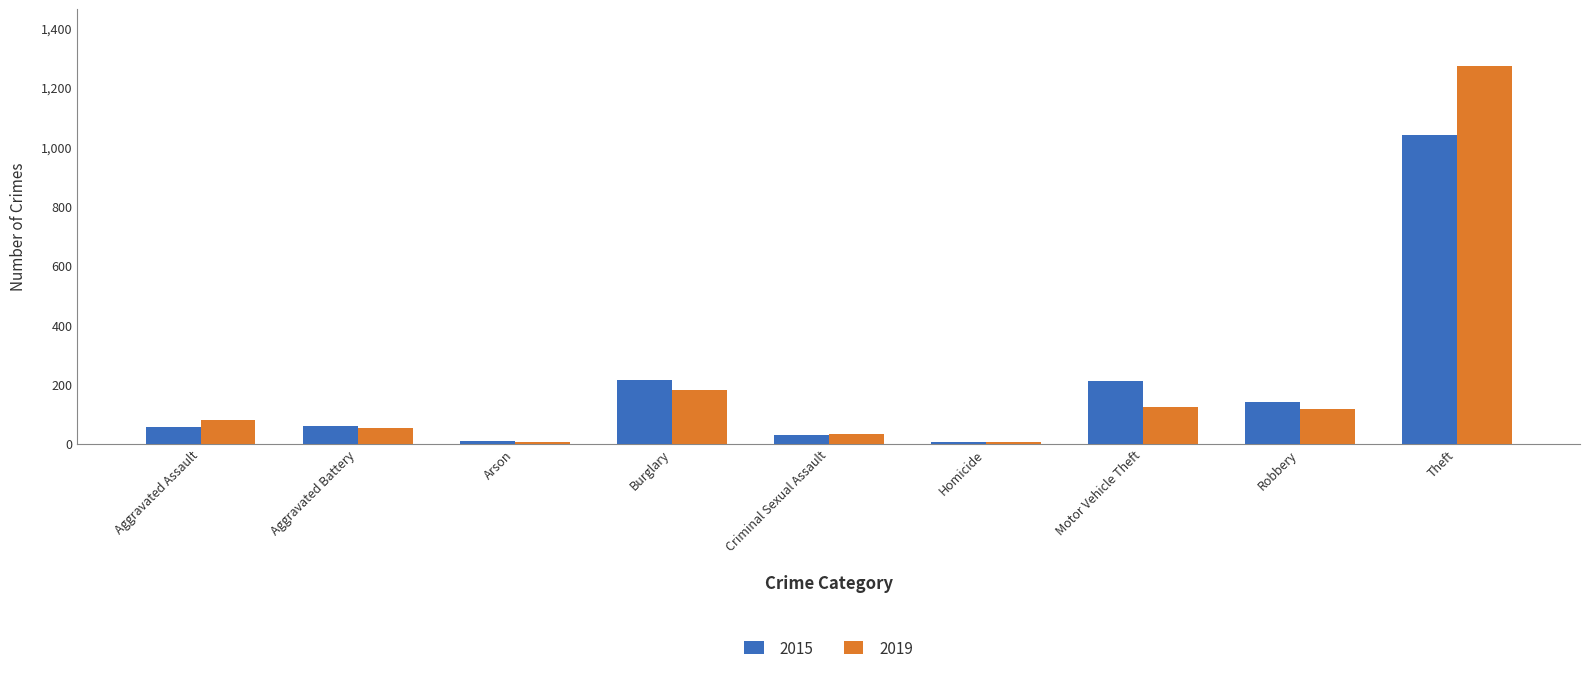

What is the approximate value of 2015 at Motor Vehicle Theft, to the nearest 50?

200